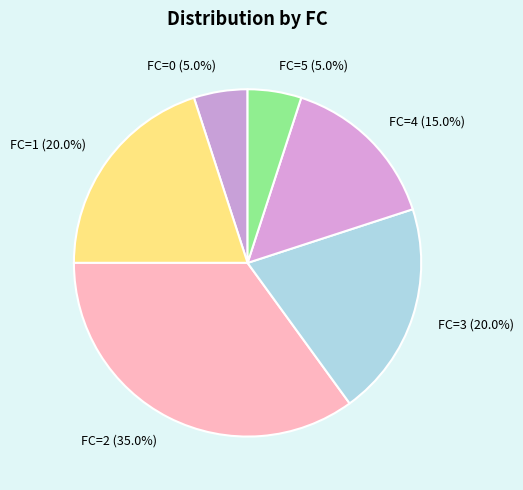

Which slice is the largest?

FC=2